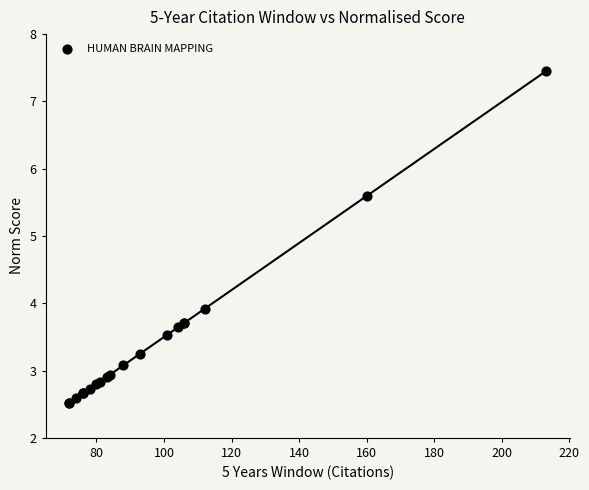

What Y value in the scatter plot is closest to 4?

3.9